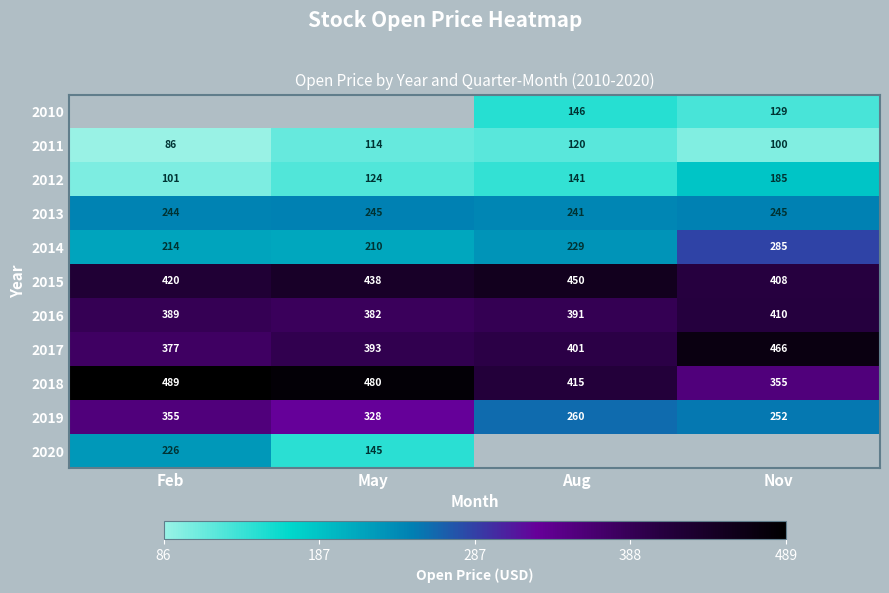

Is the value of 2017 at Nov greater than the value of 2015 at Feb?

Yes